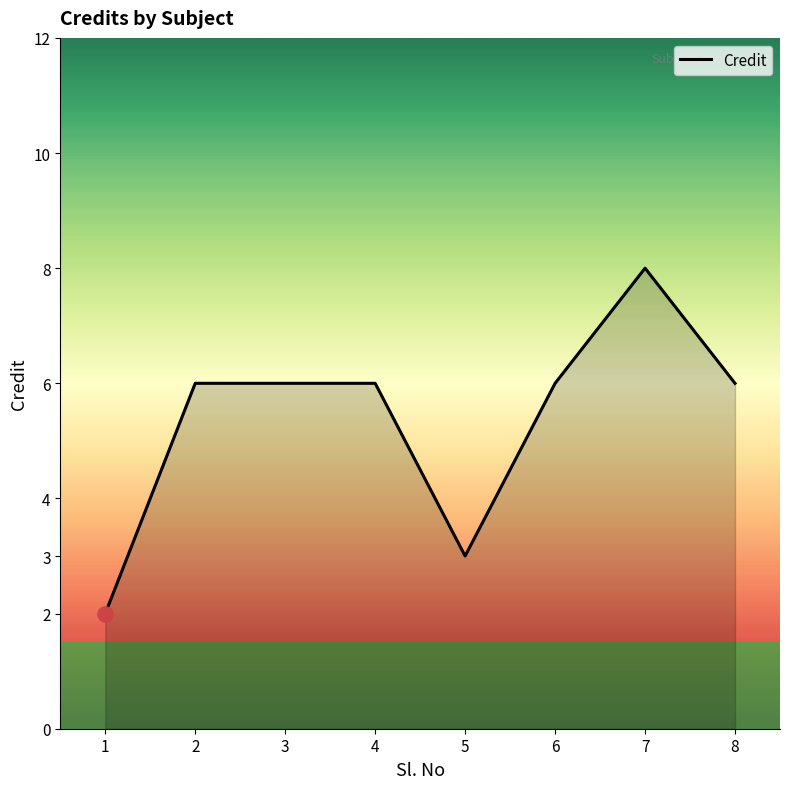

What is the change in value from 1 to 6?

+4